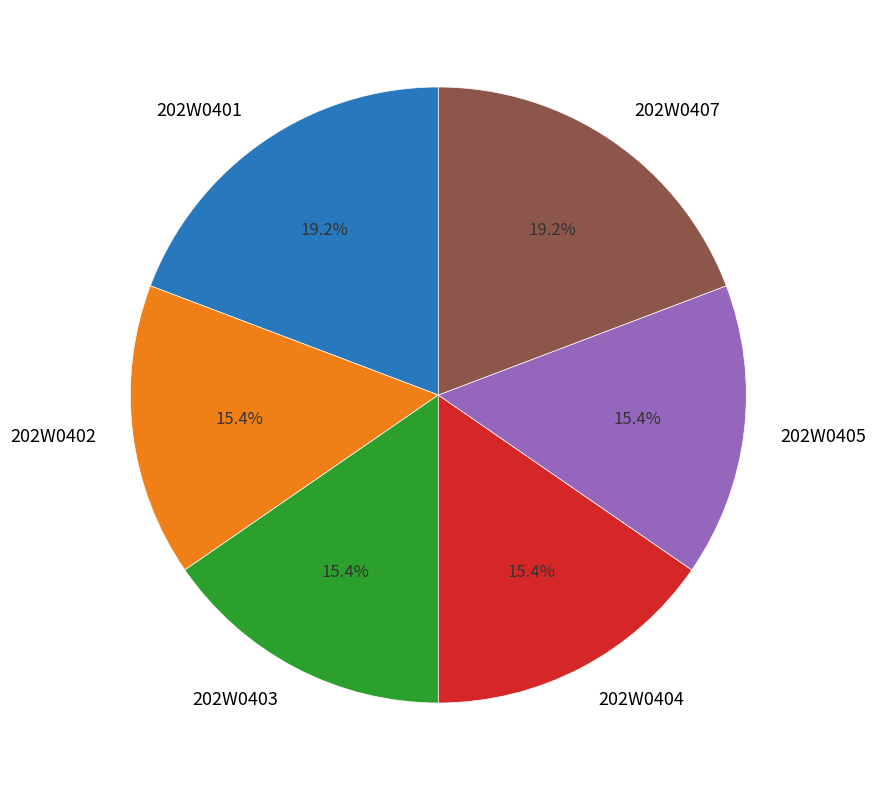

Is there any slice that represents more than half of the pie?

No